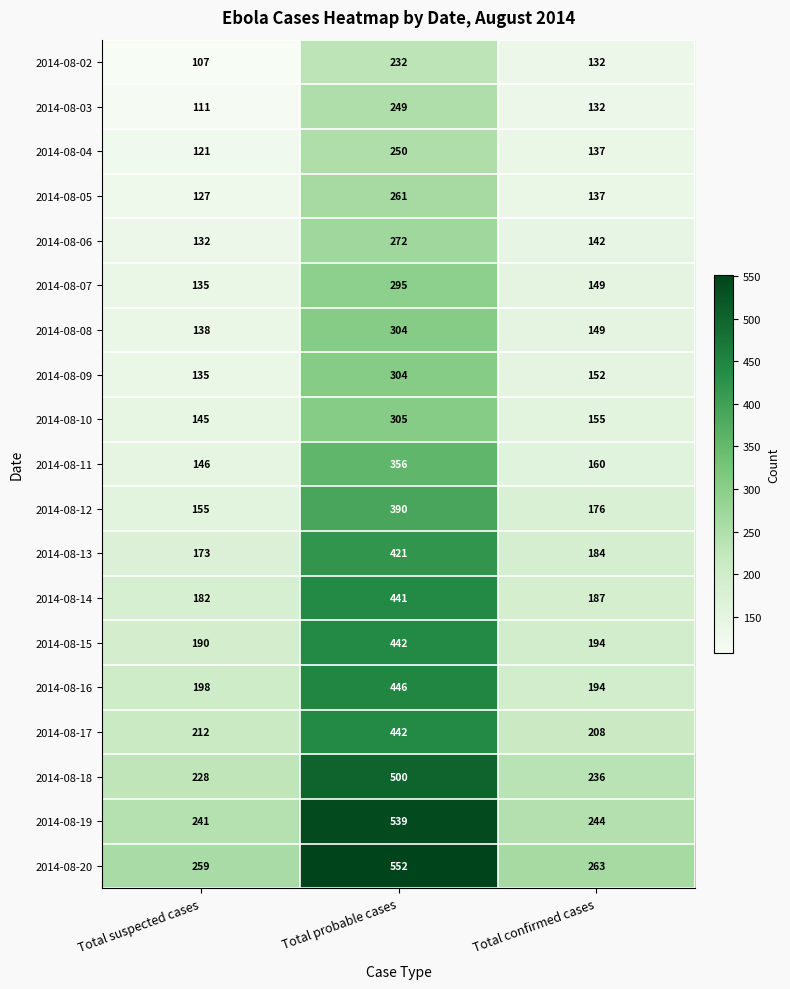

What is the total value across all series at Total suspected cases?

3135